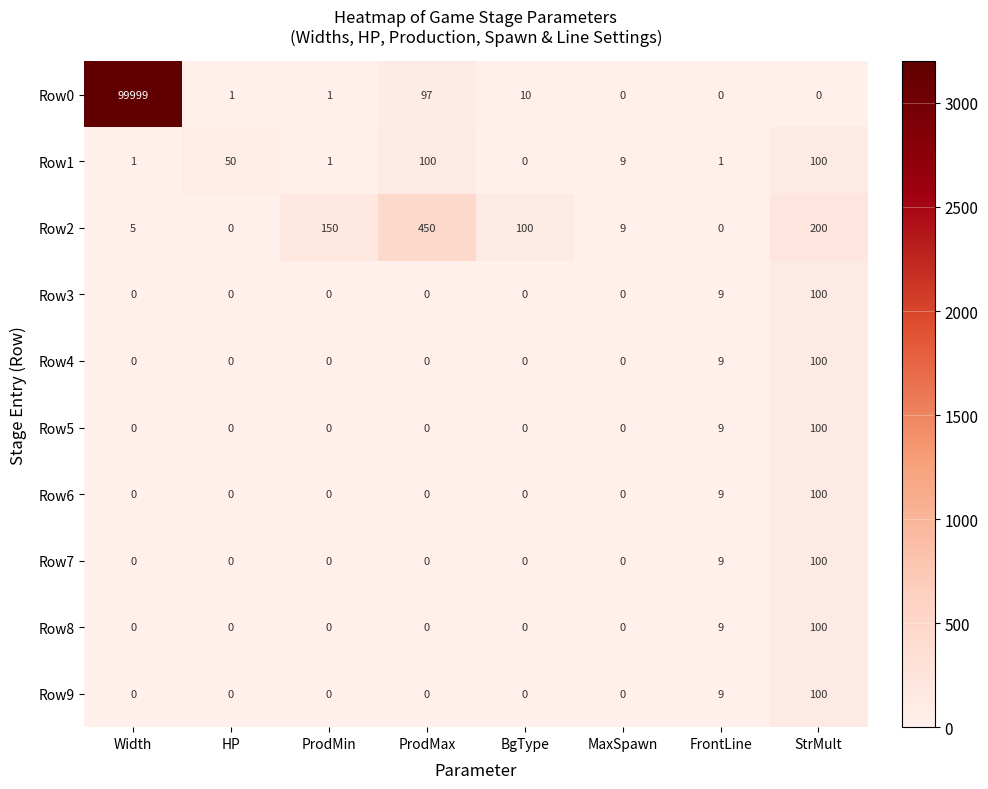

What is the average value of the Row8 series?

14